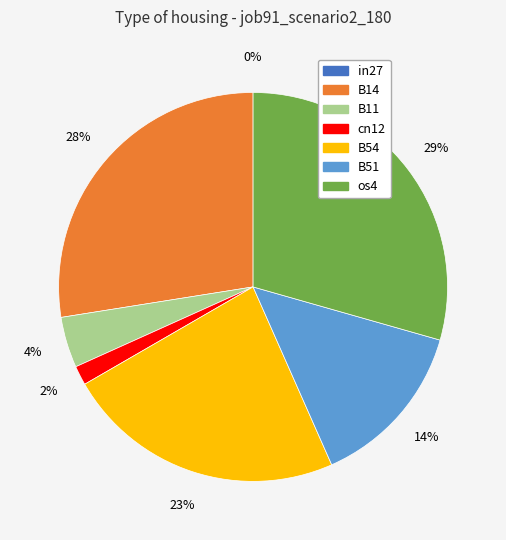

How many segments does this pie chart have?

7